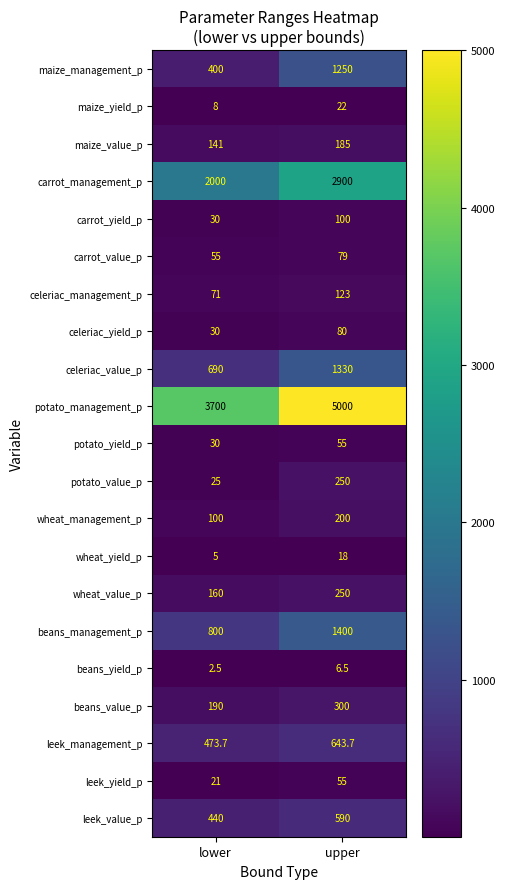

What is the greatest value displayed?

5000.0